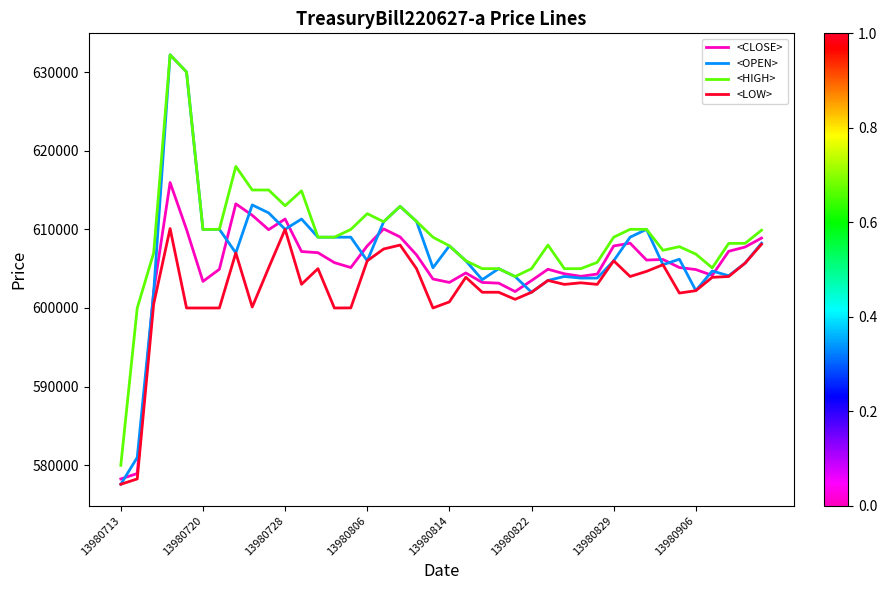

What is the smallest value displayed?

577591